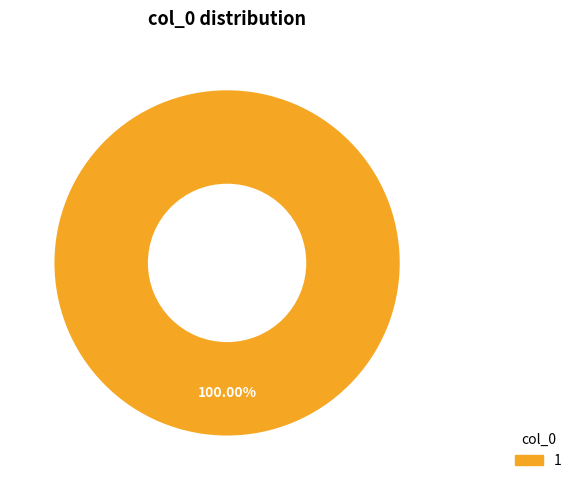

How many slices are in this pie chart?

1